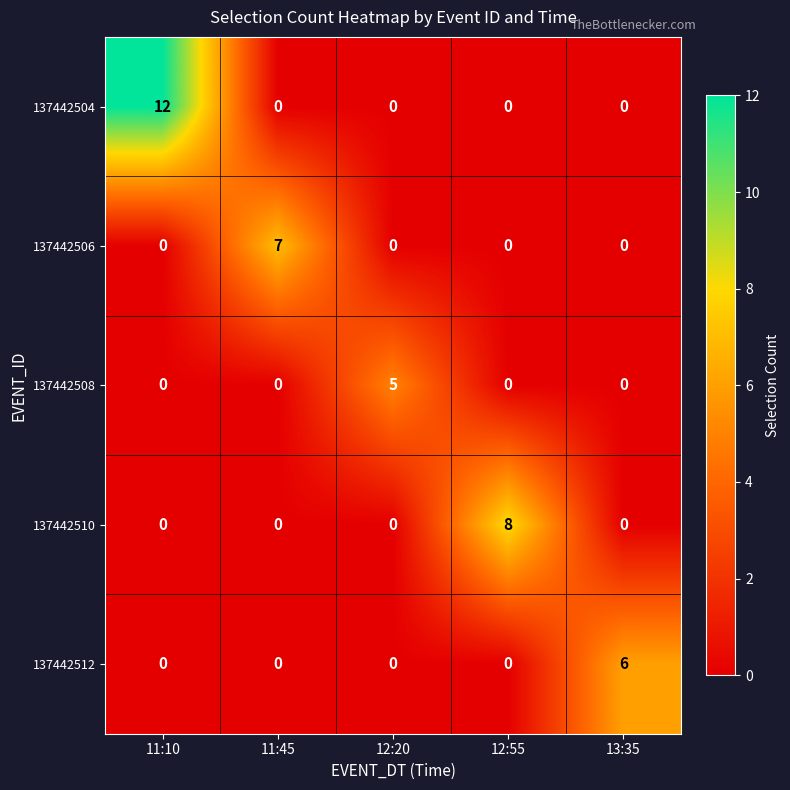

Reading left to right, what are all the values shown in this chart?

137442504: 11:10=12	11:45=0	12:20=0	12:55=0	13:35=0
137442506: 11:10=0	11:45=7	12:20=0	12:55=0	13:35=0
137442508: 11:10=0	11:45=0	12:20=5	12:55=0	13:35=0
137442510: 11:10=0	11:45=0	12:20=0	12:55=8	13:35=0
137442512: 11:10=0	11:45=0	12:20=0	12:55=0	13:35=6